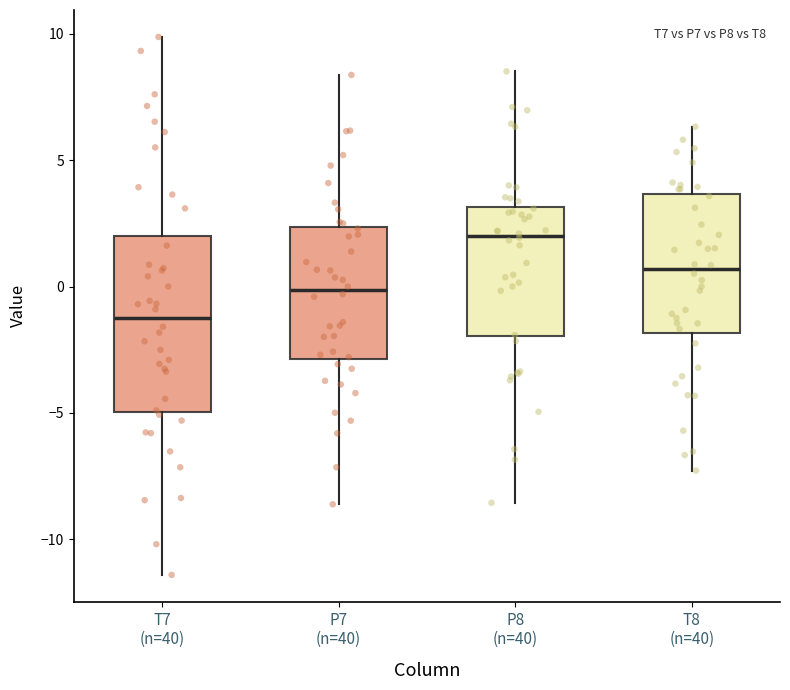

Which box has the lowest median line?

T7 (n=40)